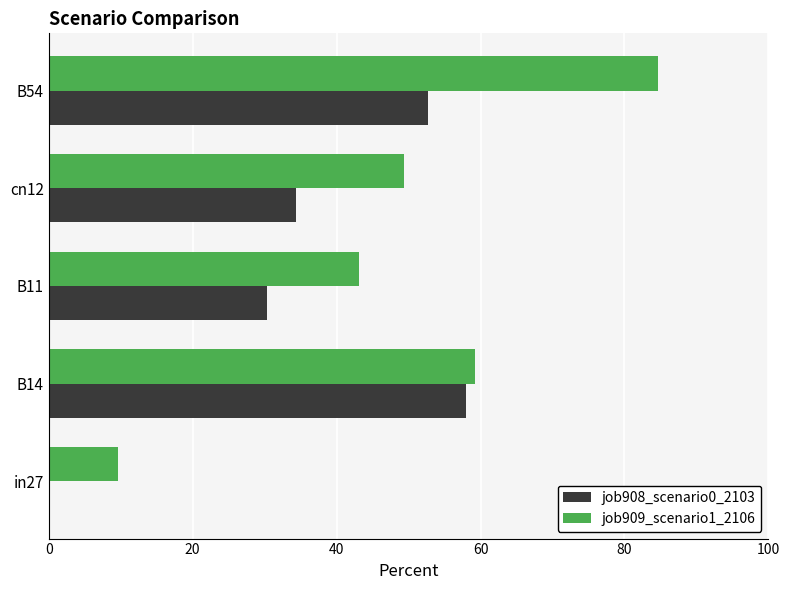

How many values in job908_scenario0_2103 are above zero?

4